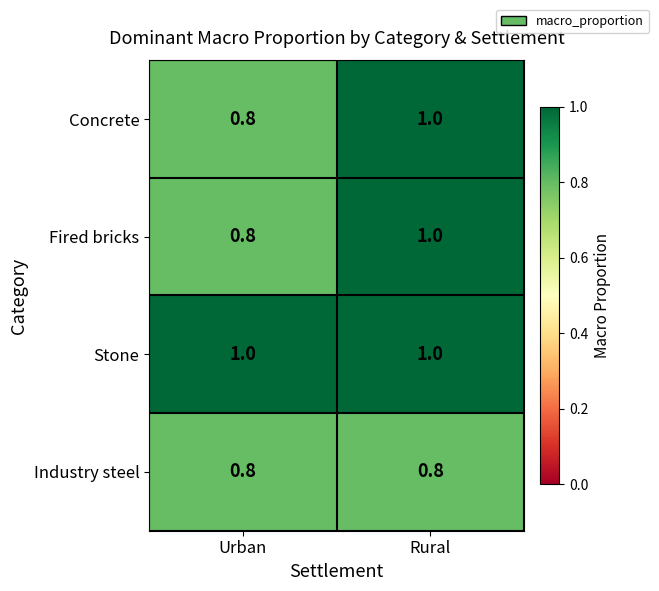

At which category is the sum across all series the highest?

Rural